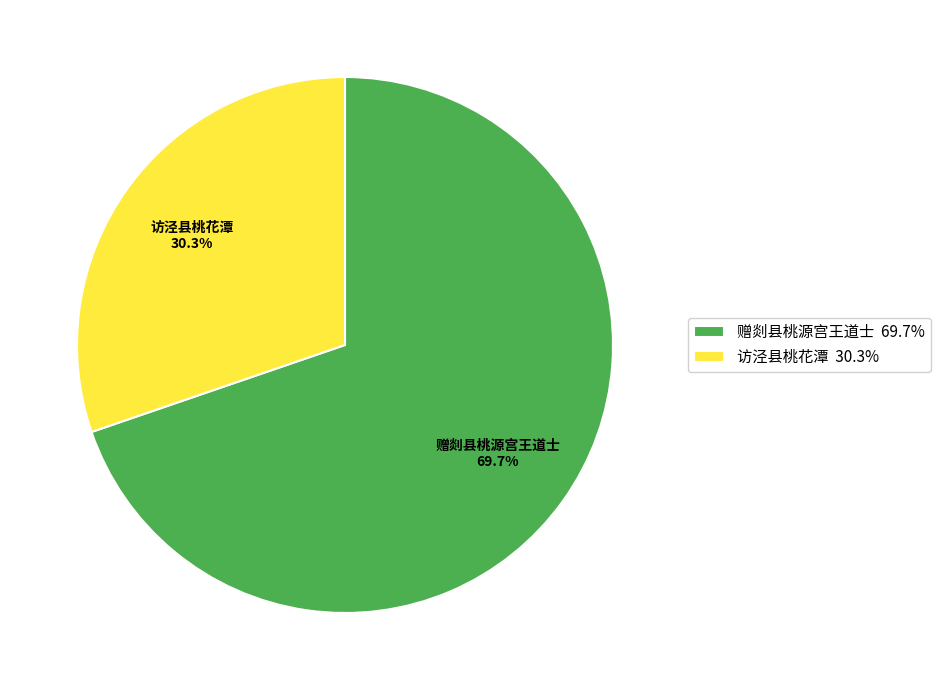

What is the ratio of the value at 访泾县桃花潭 to the value at 赠剡县桃源宫王道士?

0.4